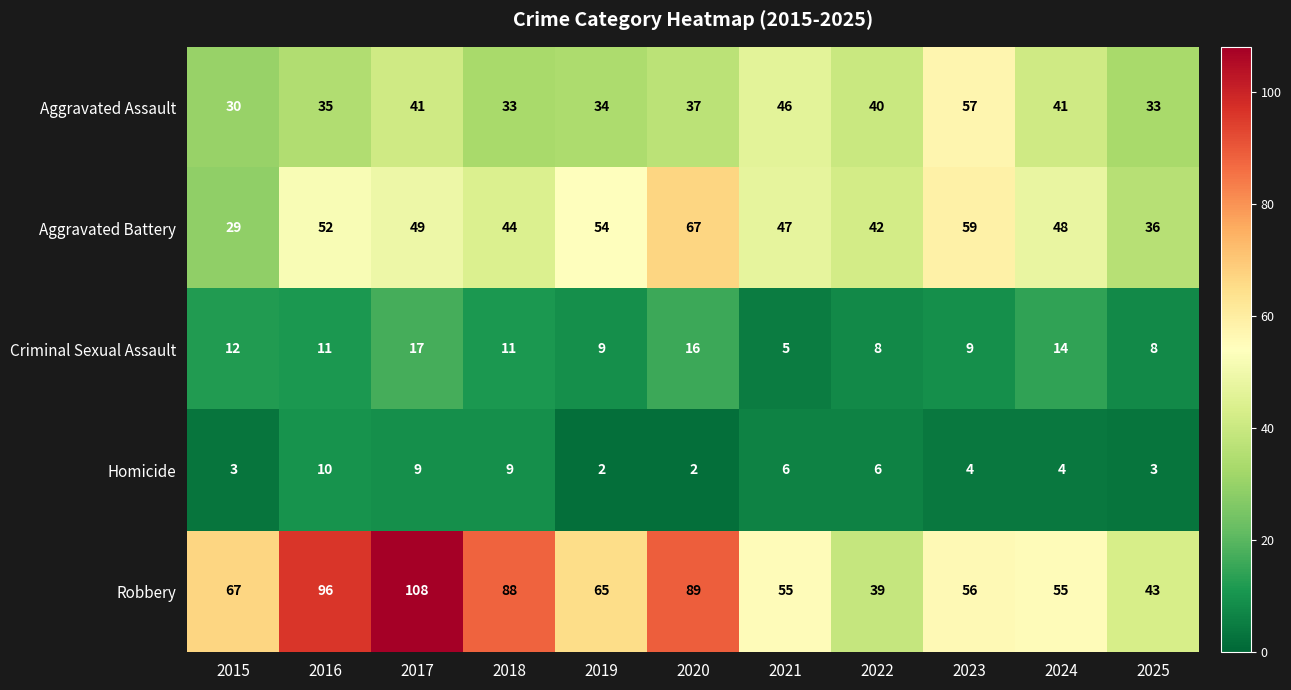

How many data points in Homicide are less than 4?

4